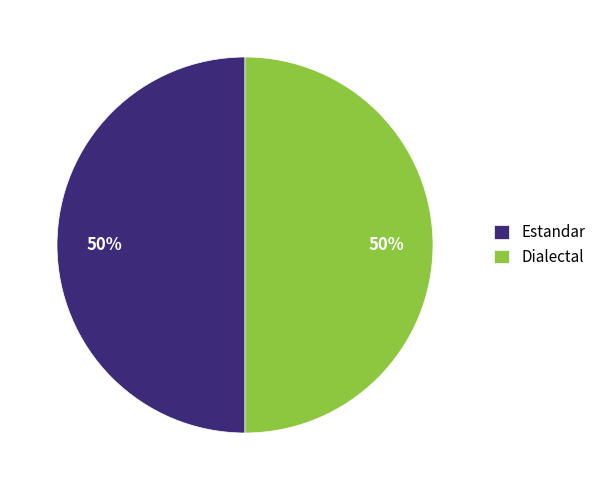

What is the ratio of the value at Dialectal to the value at Estandar?

1.0